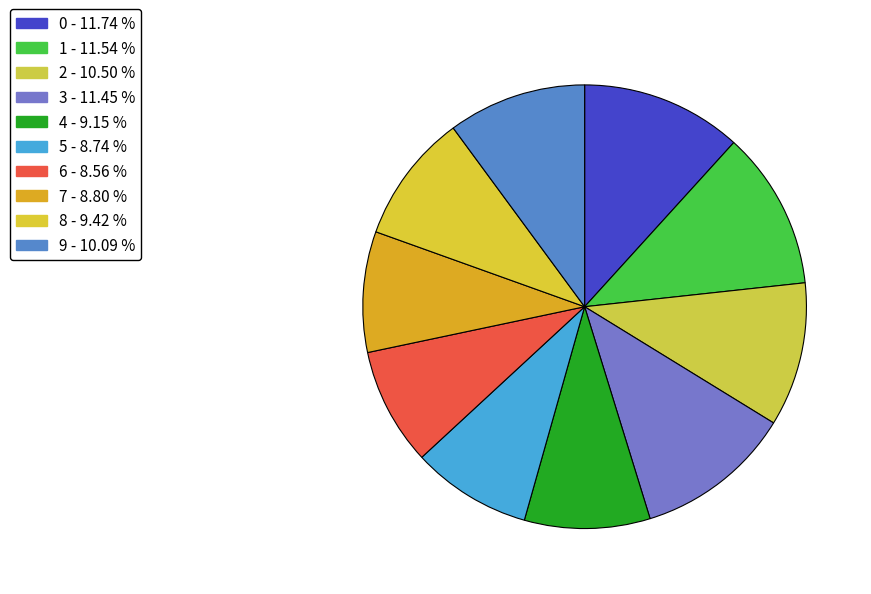

Rank the categories by value from lowest to highest.

6, 5, 7, 4, 8, 9, 2, 3, 1, 0